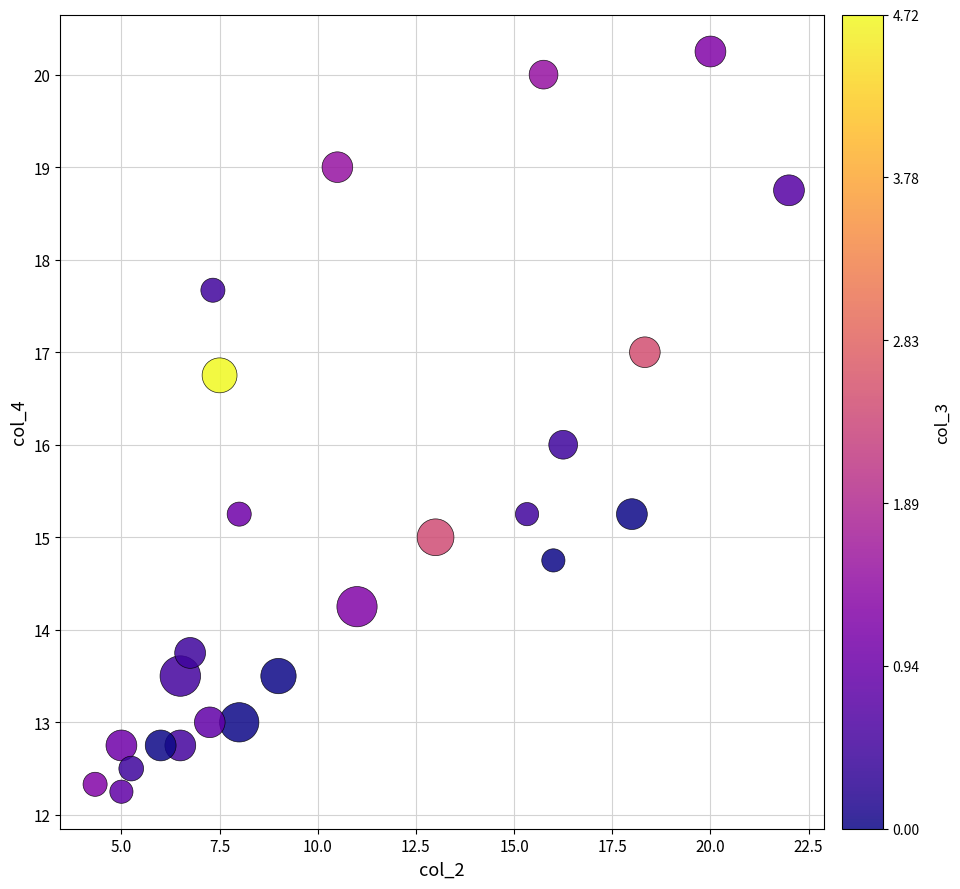

What is the range of Y values (max minus min)?

8.0